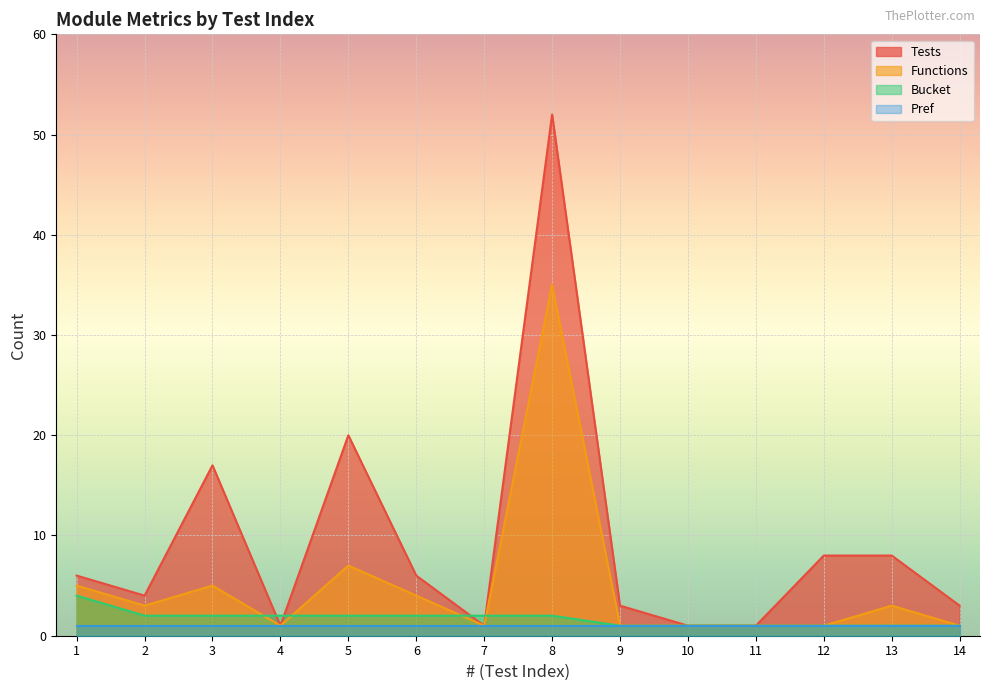

How many lines are shown in the chart?

4